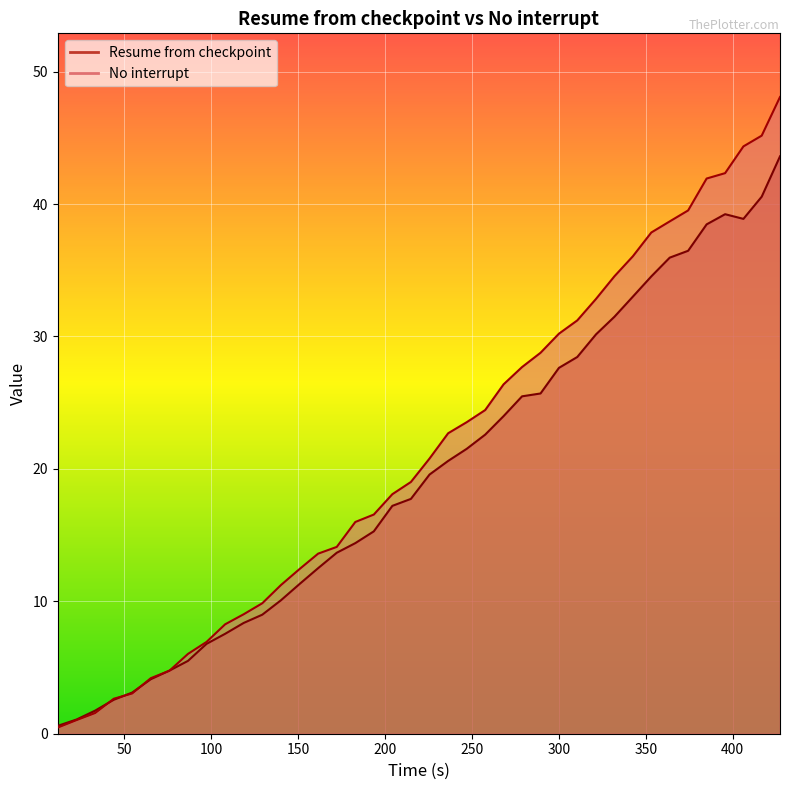

At which label is Resume from checkpoint closest to 22?

246.99369